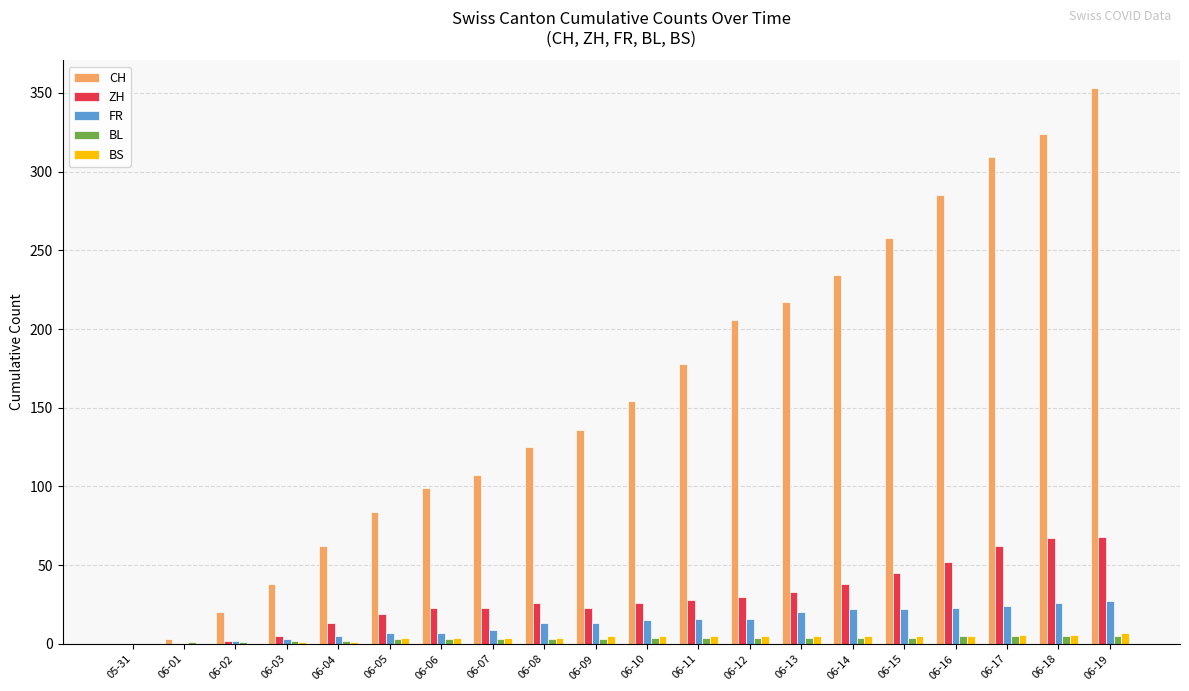

The BL series shows 3 at 06-06. True or false?

True